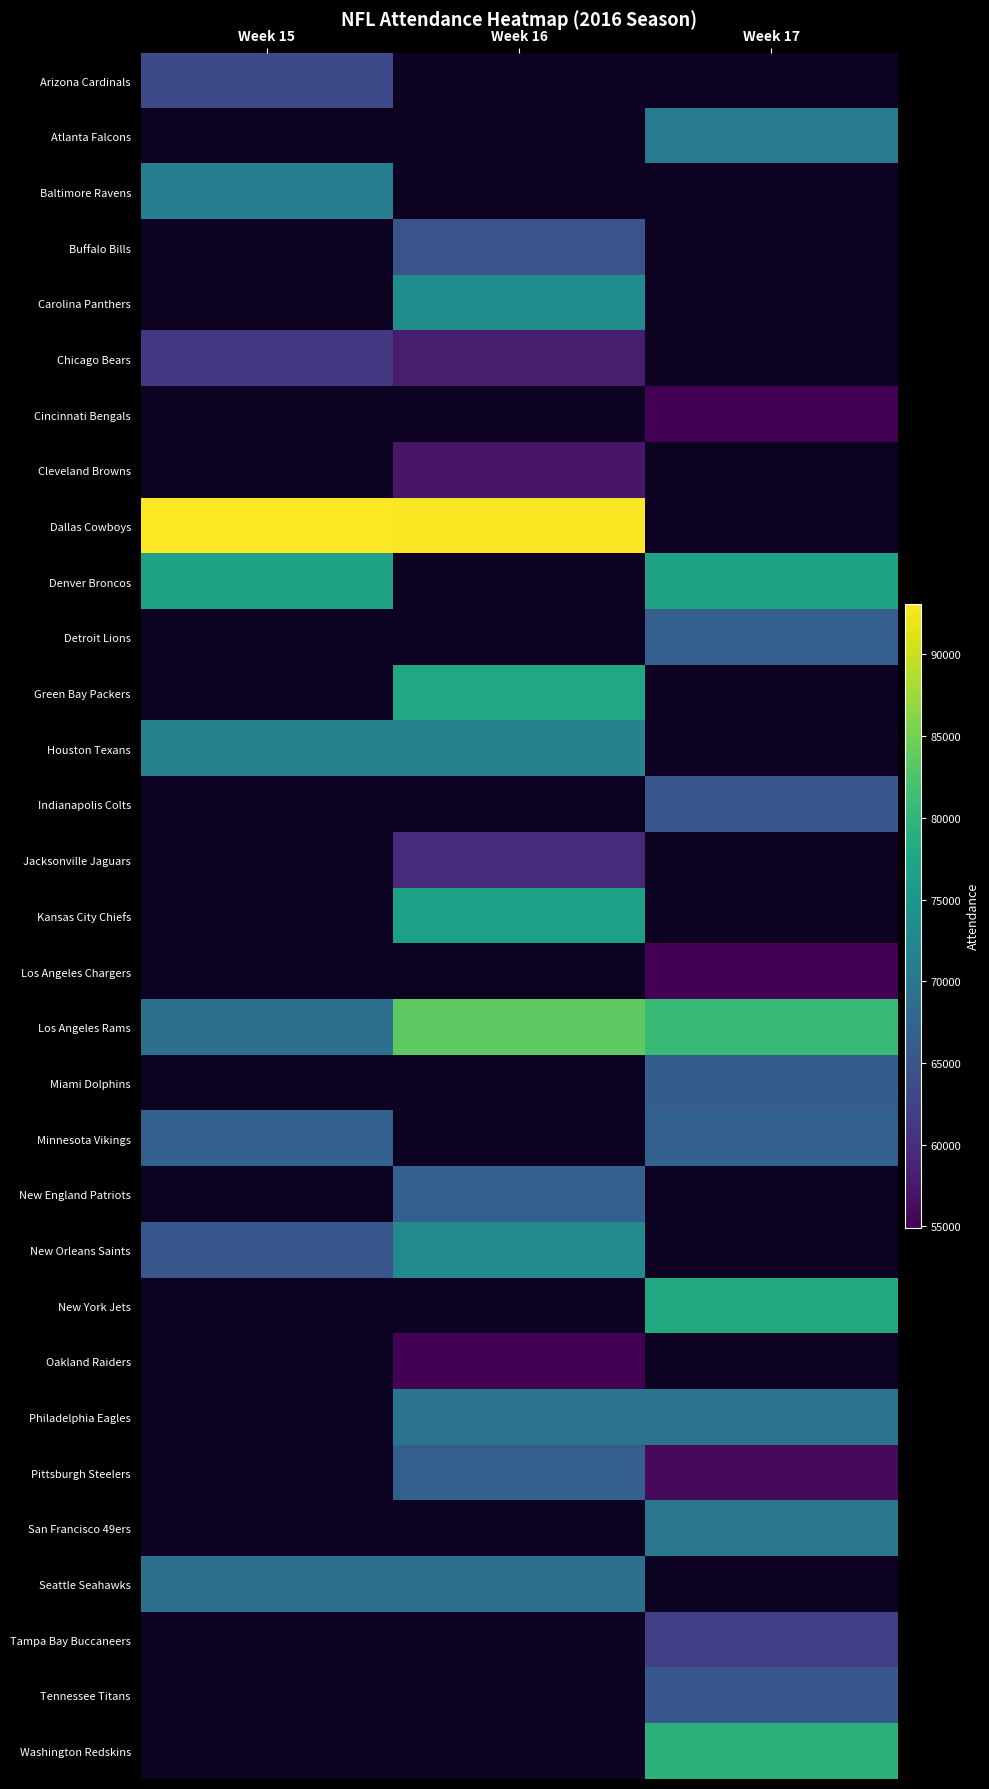

Which series has the largest total across all categories?

Los Angeles Rams